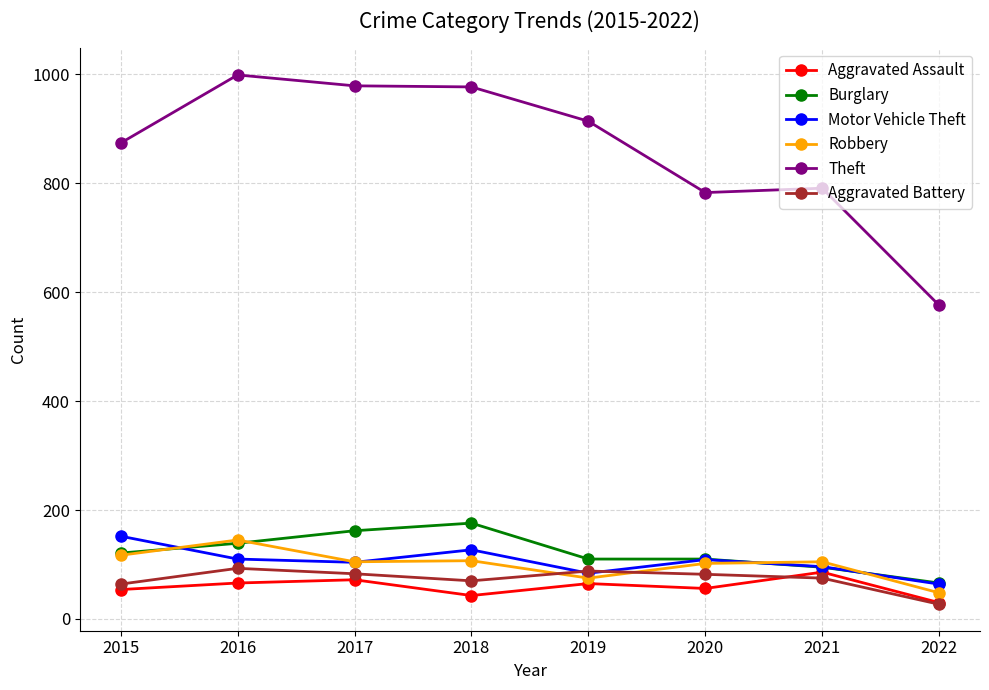

Is this an area chart (filled region under the line)?

No